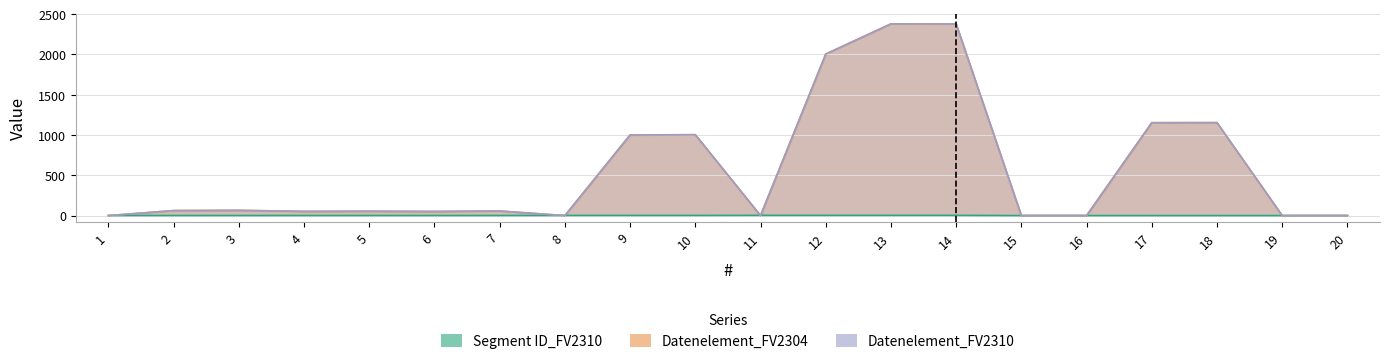

What is the sum of all Datenelement_FV2304 values?

11417